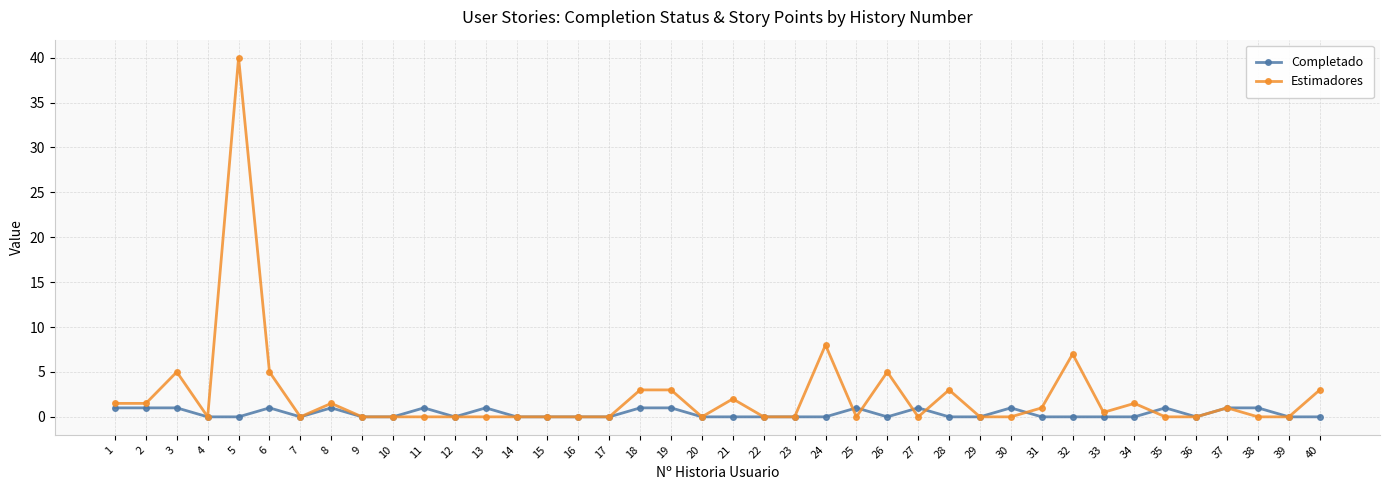

Reading right to left, extract all data points from this chart.

Completado: 0.0	0.0	1.0	1.0	0.0	1.0	0.0	0.0	0.0	0.0	1.0	0.0	0.0	1.0	0.0	1.0	0.0	0.0	0.0	0.0	0.0	1.0	1.0	0.0	0.0	0.0	0.0	1.0	0.0	1.0	0.0	0.0	1.0	0.0	1.0	0.0	0.0	1.0	1.0	1.0
Estimadores: 3.0	0.0	0.0	1.0	0.0	0.0	1.5	0.5	7.0	1.0	0.0	0.0	3.0	0.0	5.0	0.0	8.0	0.0	0.0	2.0	0.0	3.0	3.0	0.0	0.0	0.0	0.0	0.0	0.0	0.0	0.0	0.0	1.5	0.0	5.0	40.0	0.0	5.0	1.5	1.5